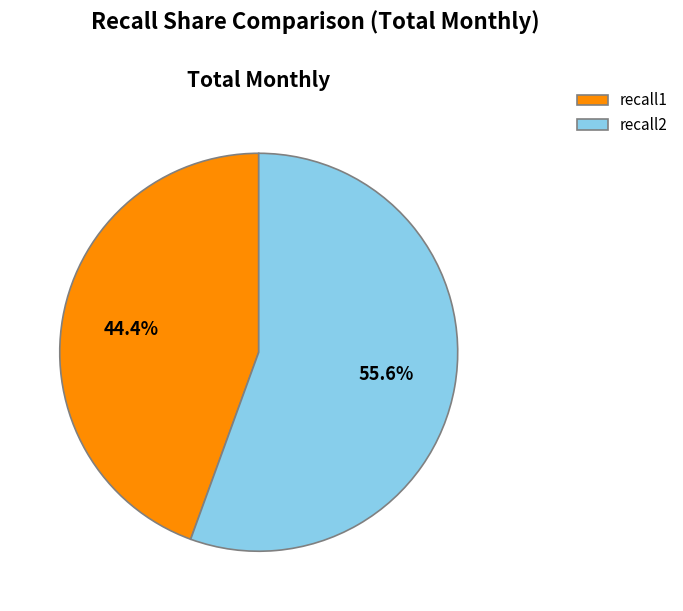

What is the total percentage of recall2 and recall1?

100.0%